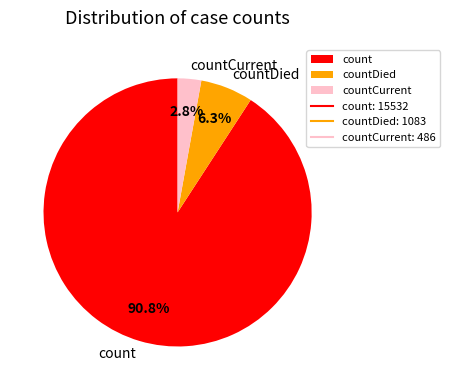

Is it true that count is 91% of the pie?

True